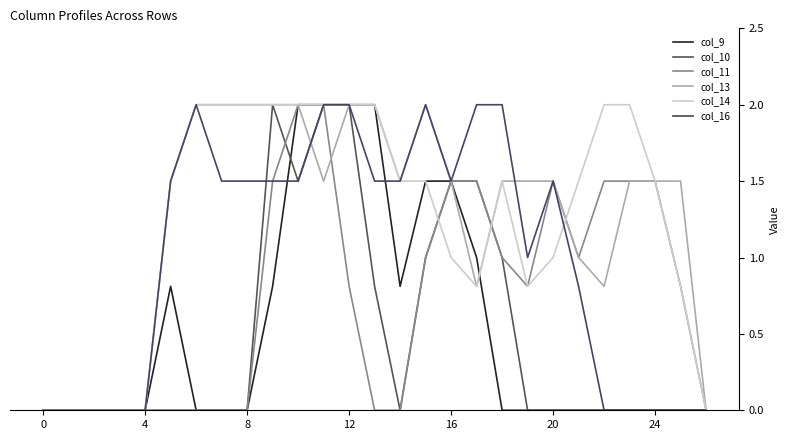

Is this an area chart (filled region under the line)?

No